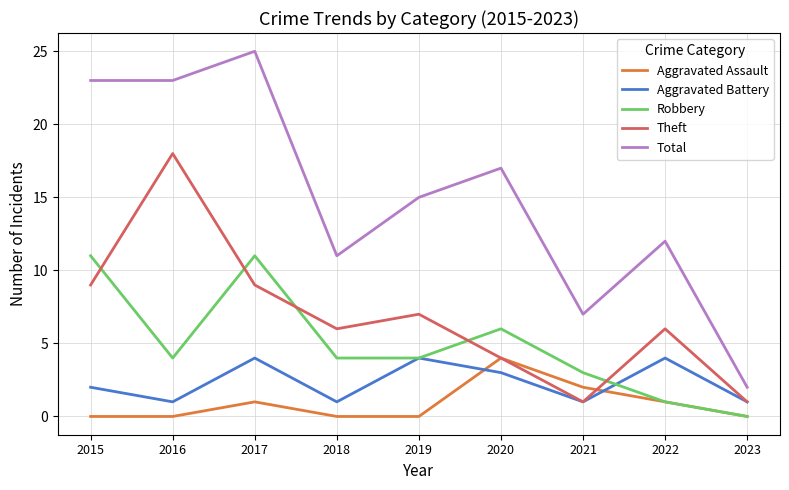

Reading right to left, extract all data points from this chart.

Aggravated Assault: 0	1	2	4	0	0	1	0	0
Aggravated Battery: 1	4	1	3	4	1	4	1	2
Robbery: 0	1	3	6	4	4	11	4	11
Theft: 1	6	1	4	7	6	9	18	9
Total: 2	12	7	17	15	11	25	23	23